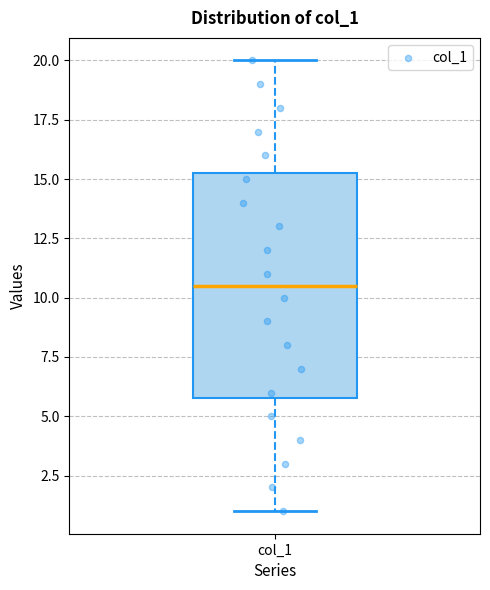

Where does the upper whisker of the box for col_1 end on the y-axis? The values are not printed on the chart, so give them approximately, as read against the axis.

20.0